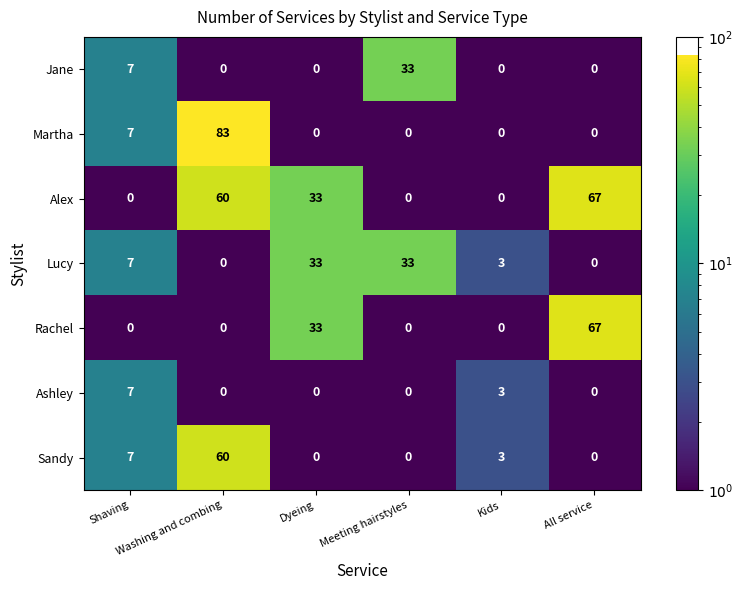

What is the maximum value for Alex?

67